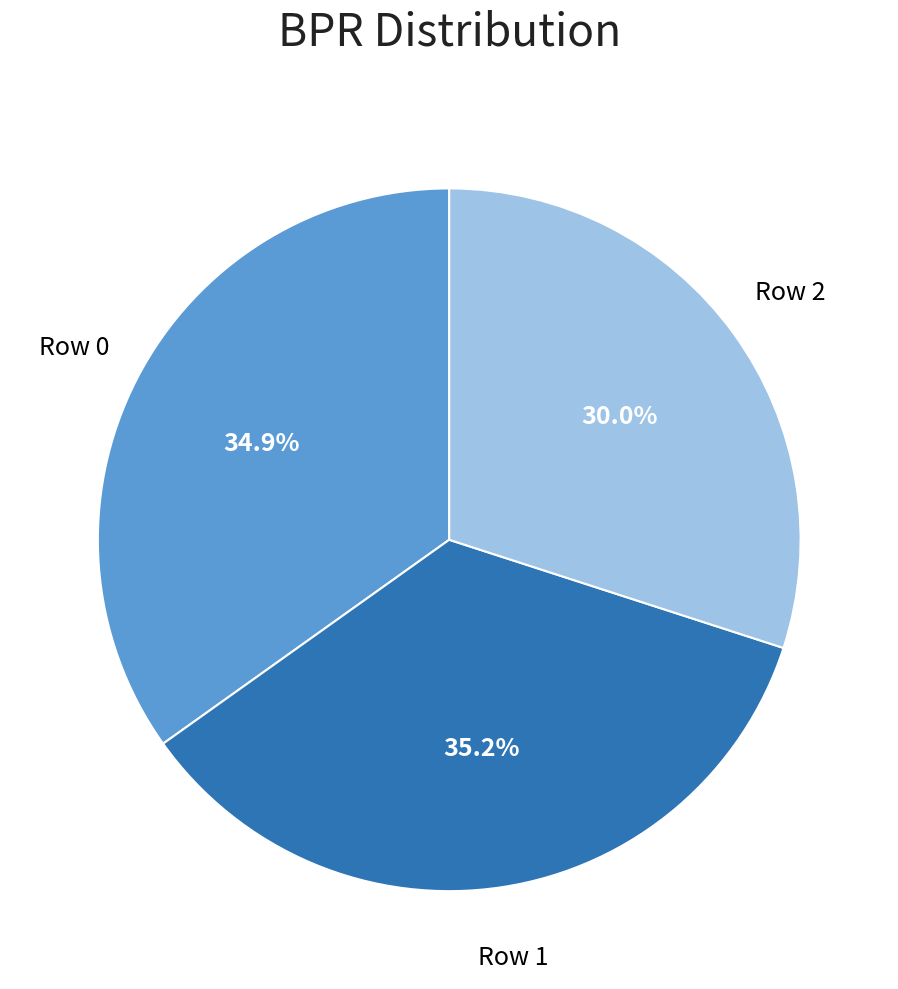

How much of the chart is everything except Row 2?

70.0%